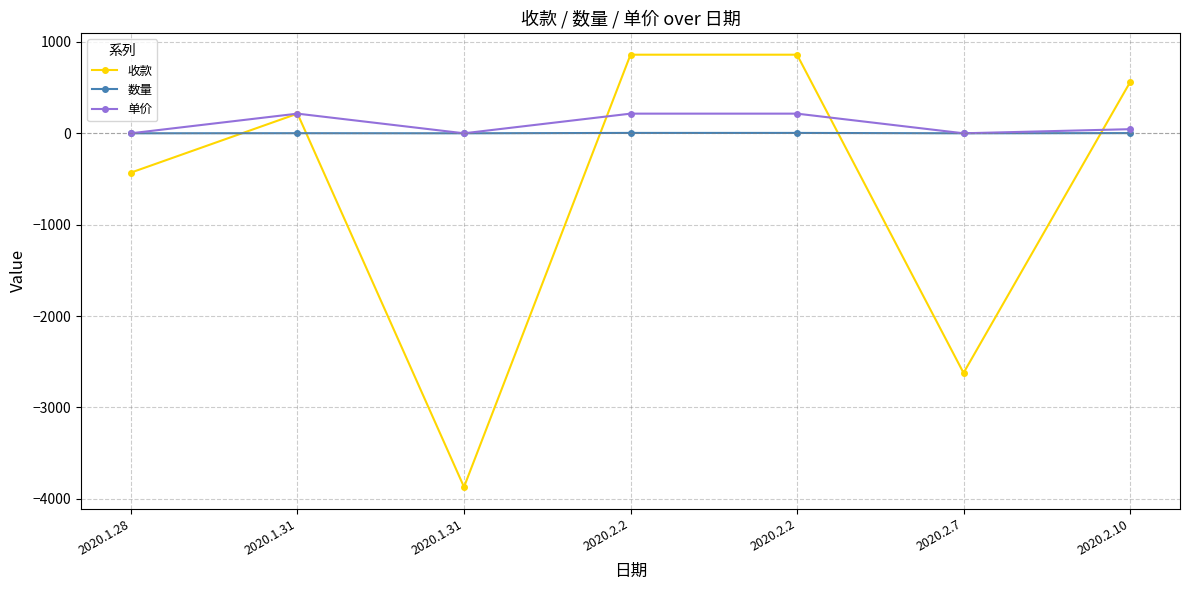

Between which two adjacent categories do 收款 and 数量 first intersect?

2020.1.28 and 2020.1.31